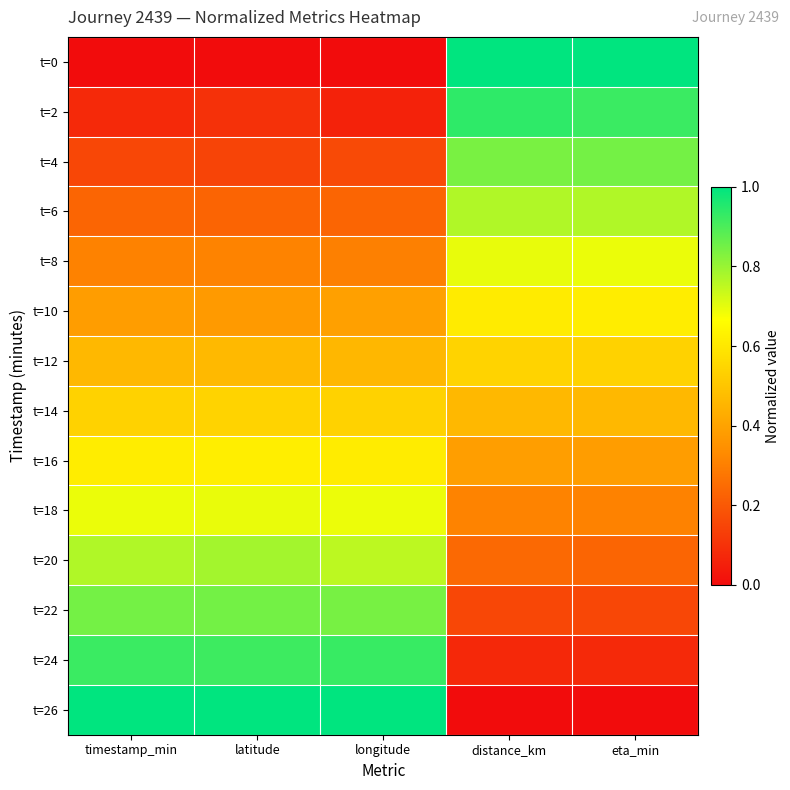

Which category has the lowest value across all series?

timestamp_min